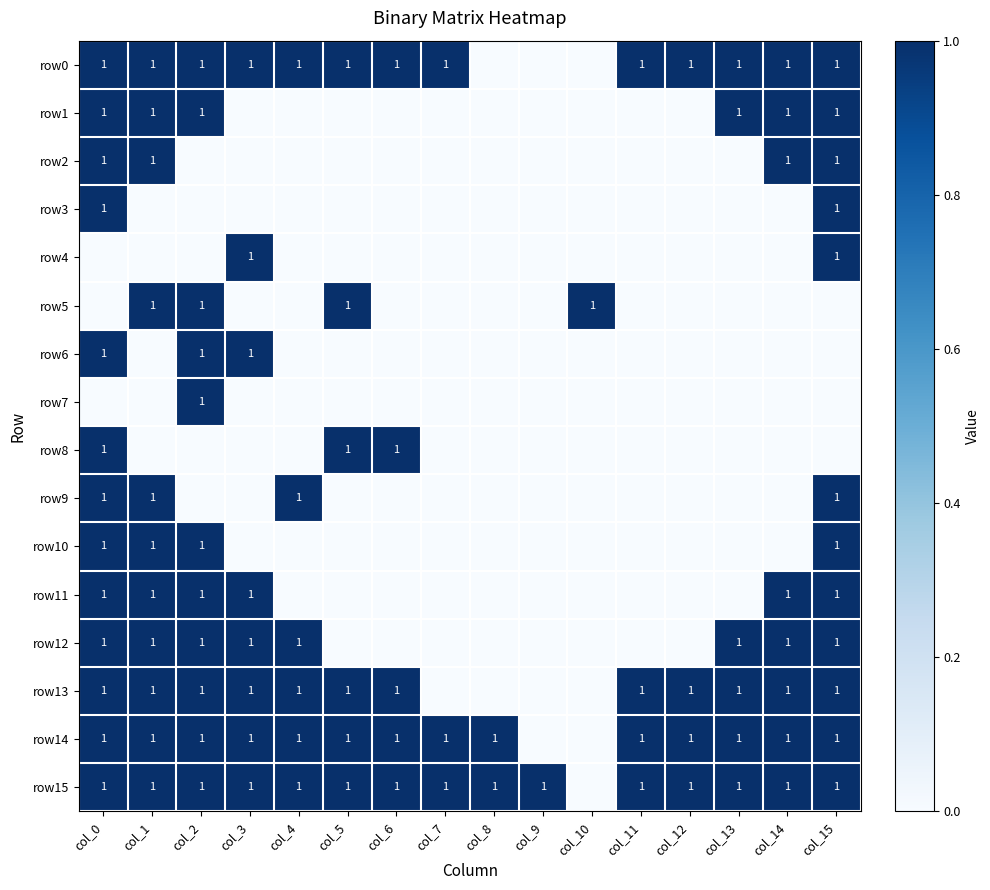

True or false: row13 has a value of 1 at col_2.

True